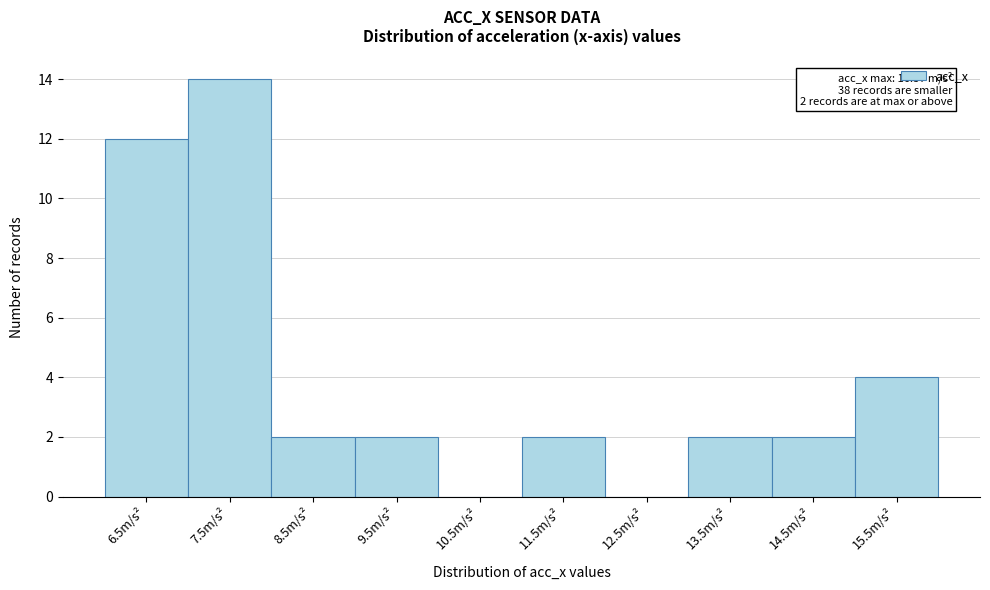

Reading left to right, what are all the values shown in this chart?

6.5m/s²=12	7.5m/s²=14	8.5m/s²=2	9.5m/s²=2	10.5m/s²=0	11.5m/s²=2	12.5m/s²=0	13.5m/s²=2	14.5m/s²=2	15.5m/s²=4